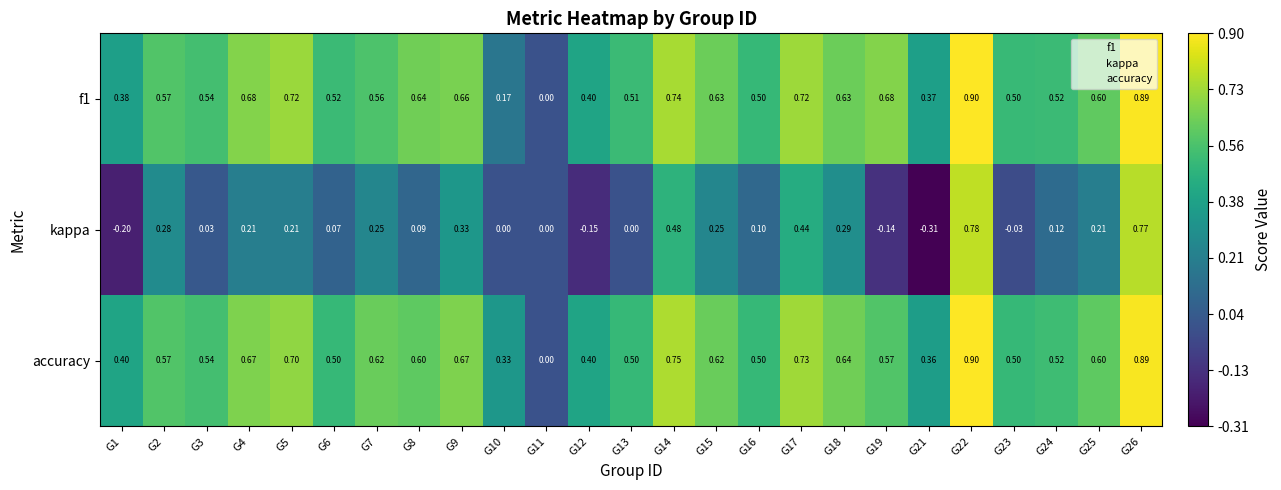

Which series changed the most between G9 and G18?

kappa